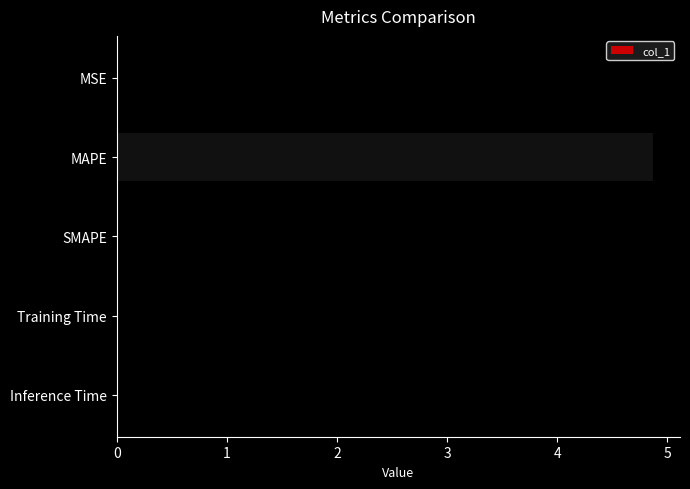

The value at MAPE is 6.6. True or false?

False